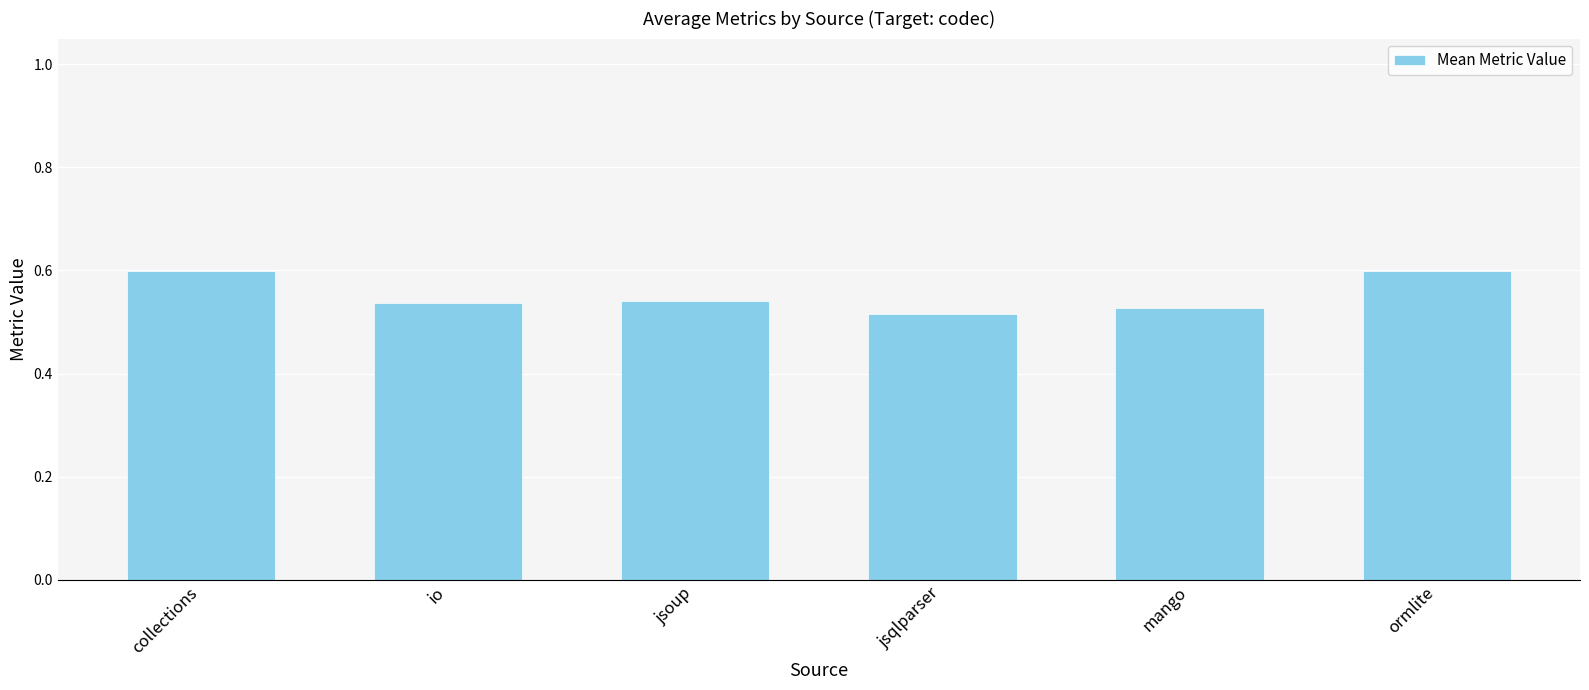

Does the chart contain any negative values?

No